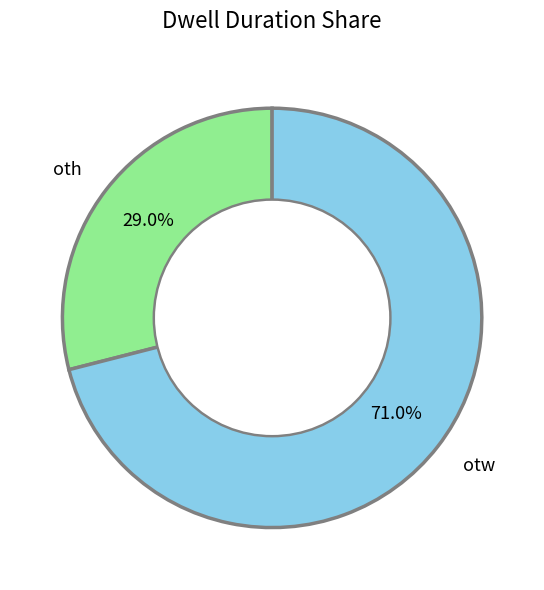

How many slices are in this pie chart?

2